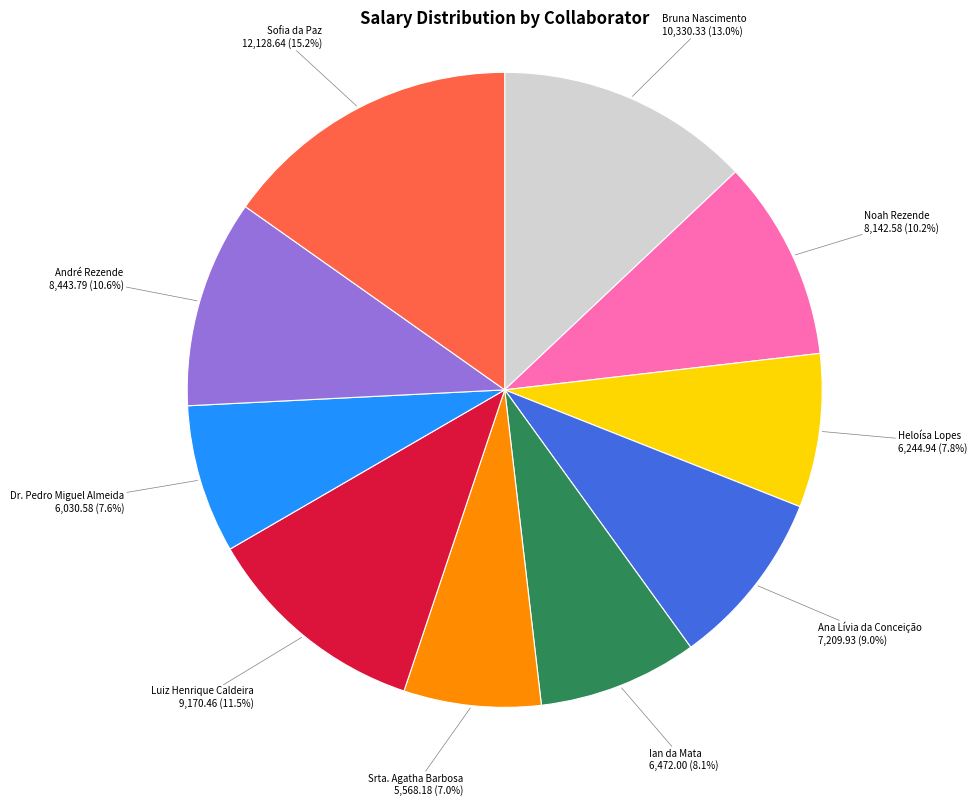

Does any single category account for the majority?

No